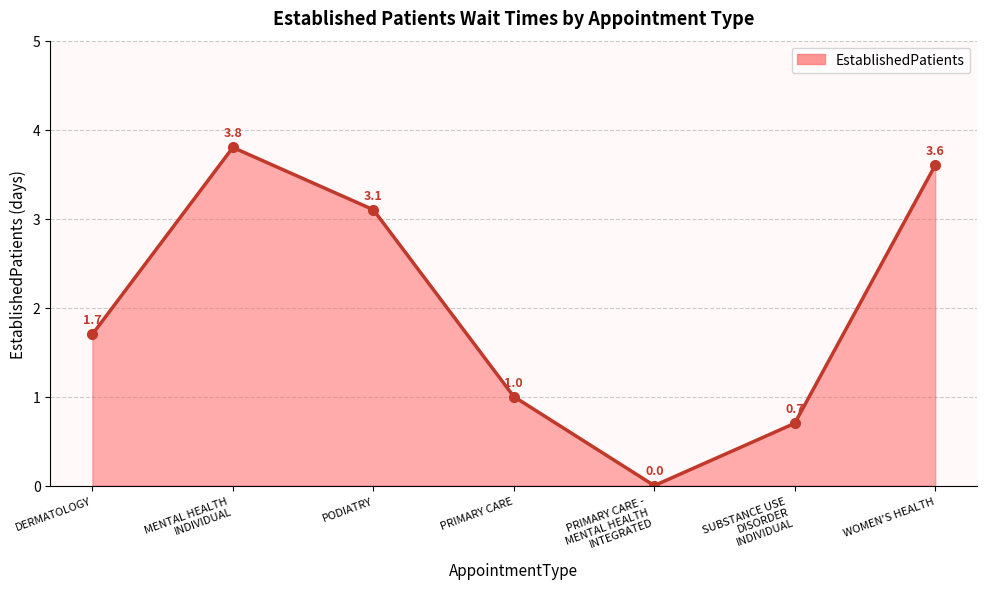

How many points are lower than both their immediate neighbors (excluding endpoints)?

1